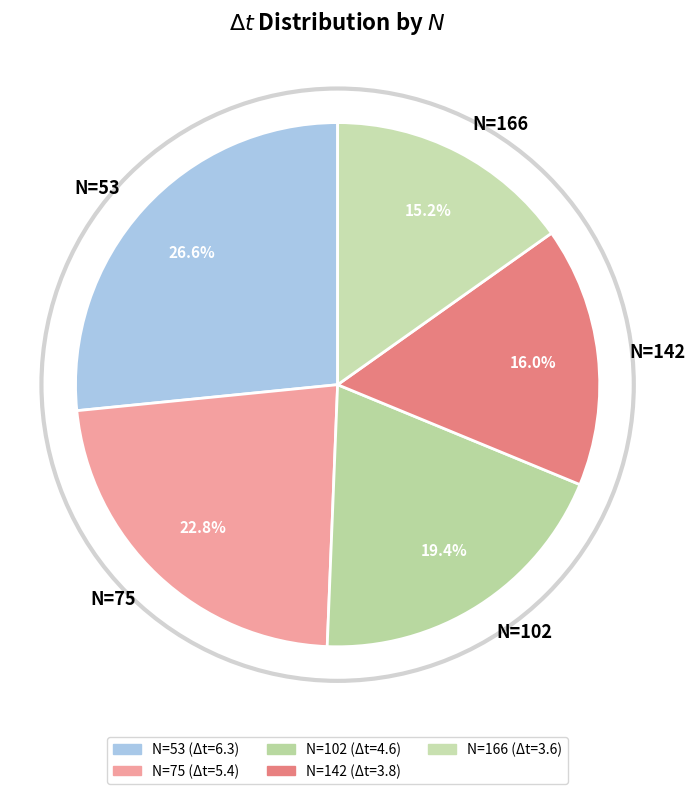

What portion of the pie excludes N=142?

84.0%